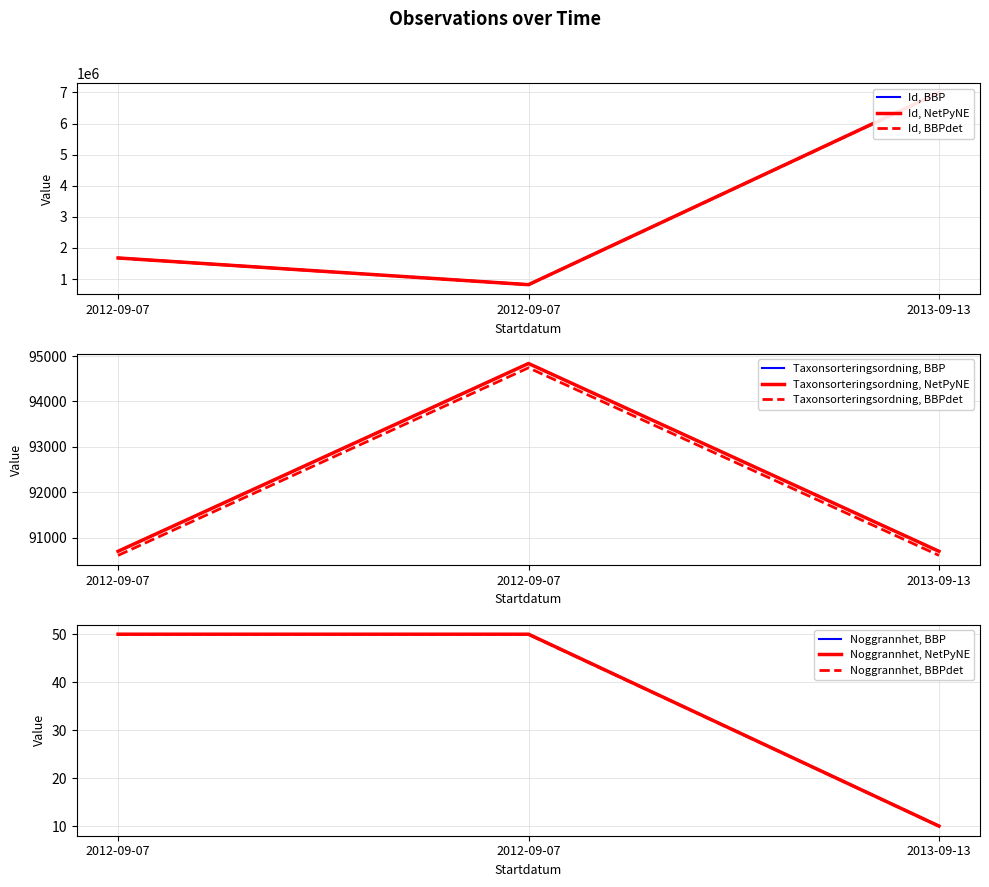

Reading left to right, list all the values displayed in this chart.

Id: 1676494	818142	6991089
Taxonsorteringsordning: 90697	94838	90697
Noggrannhet: 50	50	10